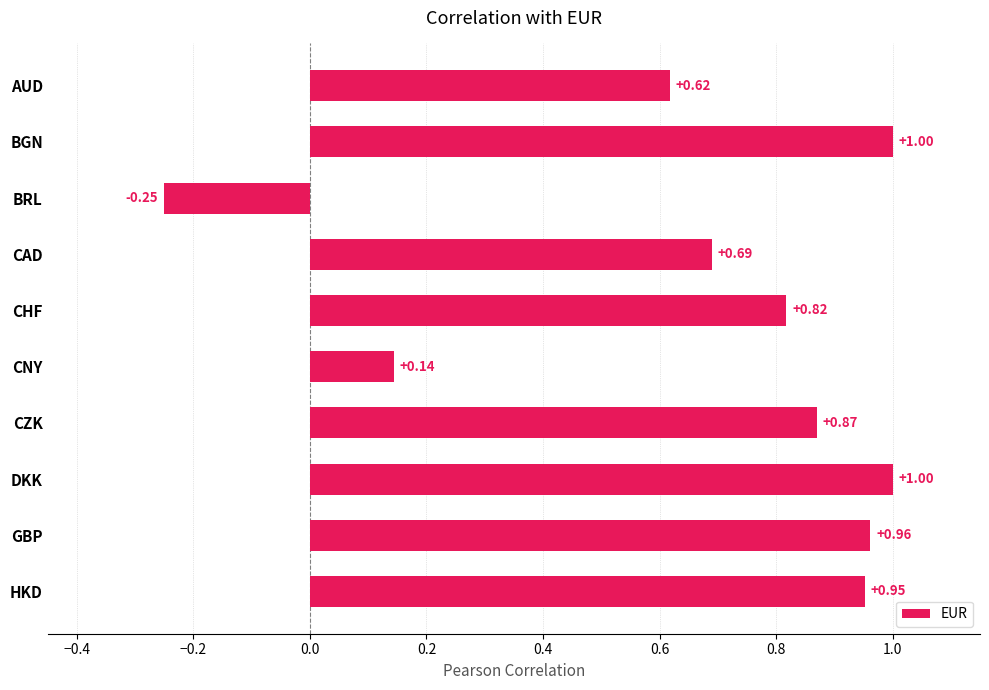

Does the chart contain any negative values?

Yes